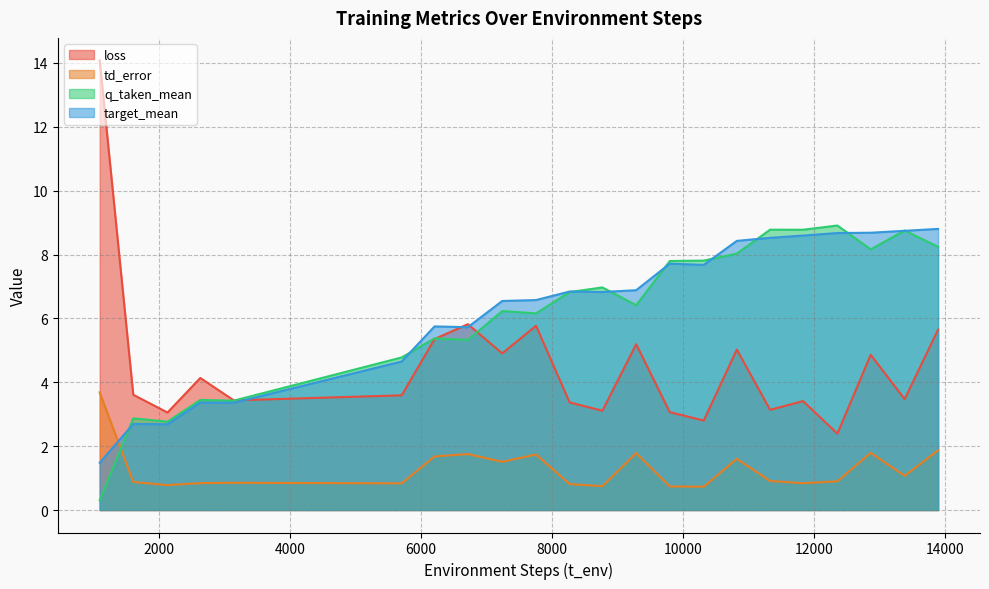

What are all the series names shown in the legend?

loss, td_error, q_taken_mean, target_mean